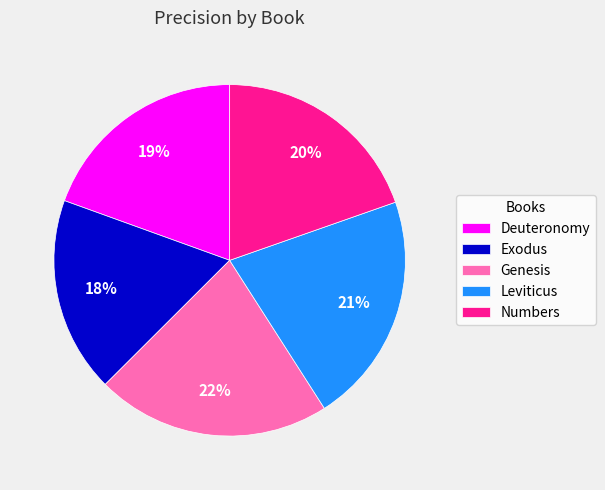

What percentage is the Exodus slice, to the nearest percent?

18%